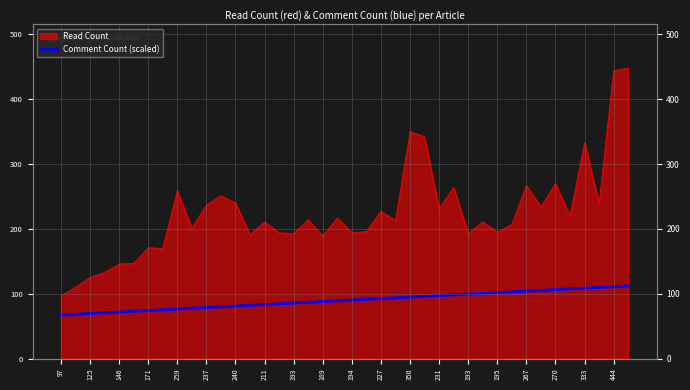

The chart shows a value of 94.1 at 171. True or false?

False